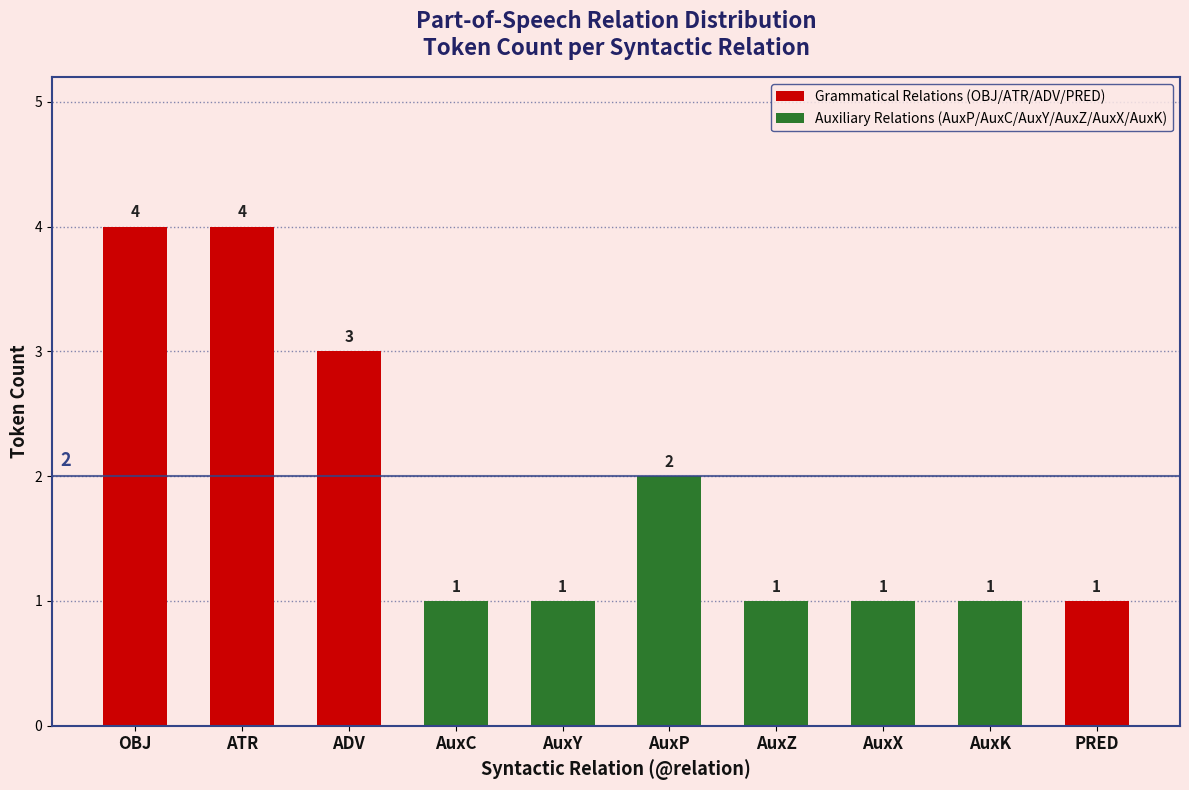

What is the label of the 8th bar from the left?

AuxX